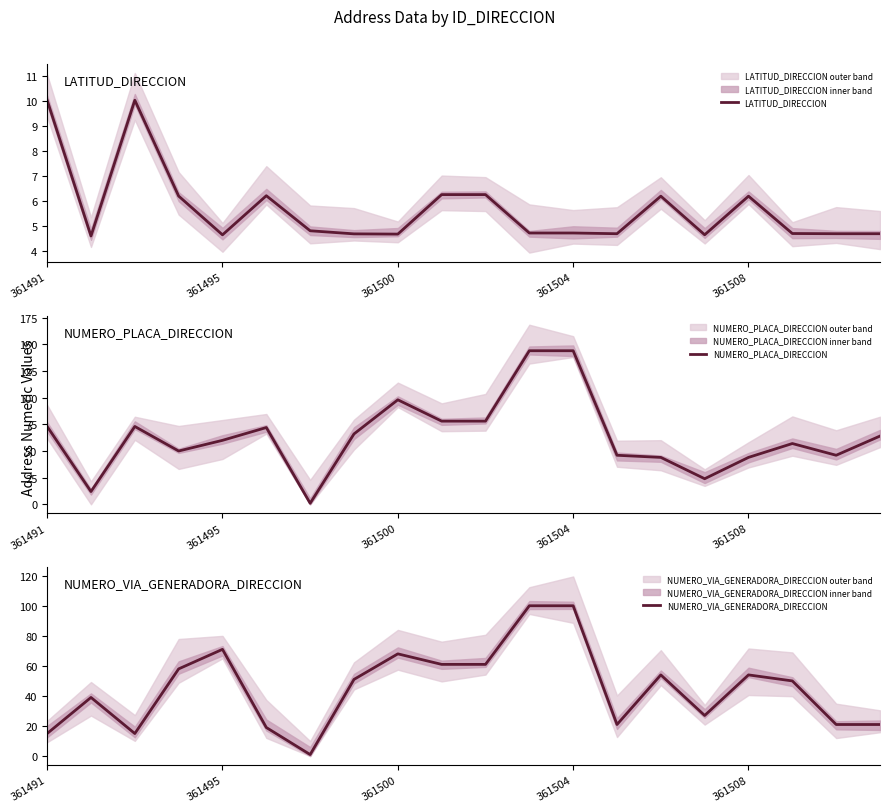

Count the number of categories in the chart.

20